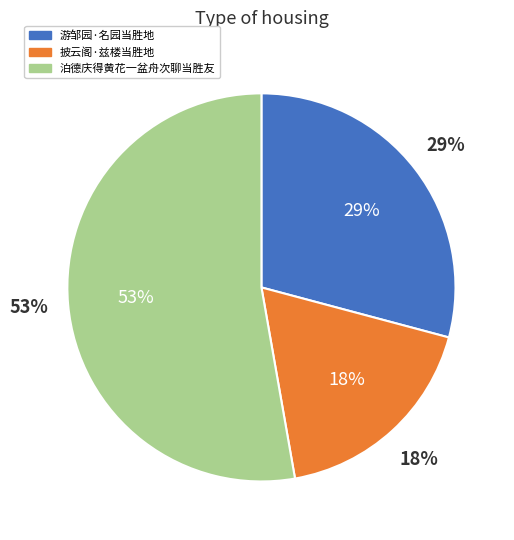

What percentage is NOT represented by 泊德庆得黄花一盆舟次聊当胜友?

47.2%